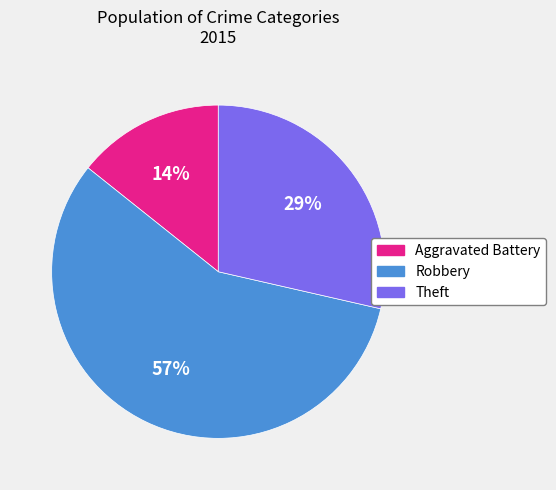

The Aggravated Battery slice represents 21% of the pie. True or false?

False